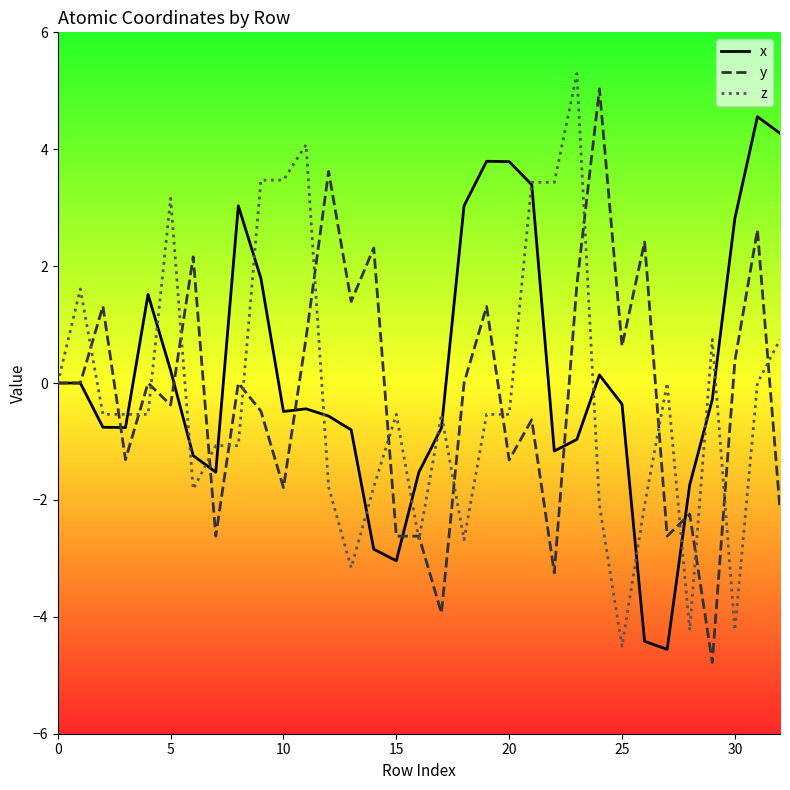

What is the minimum value shown in the chart?

-4.8